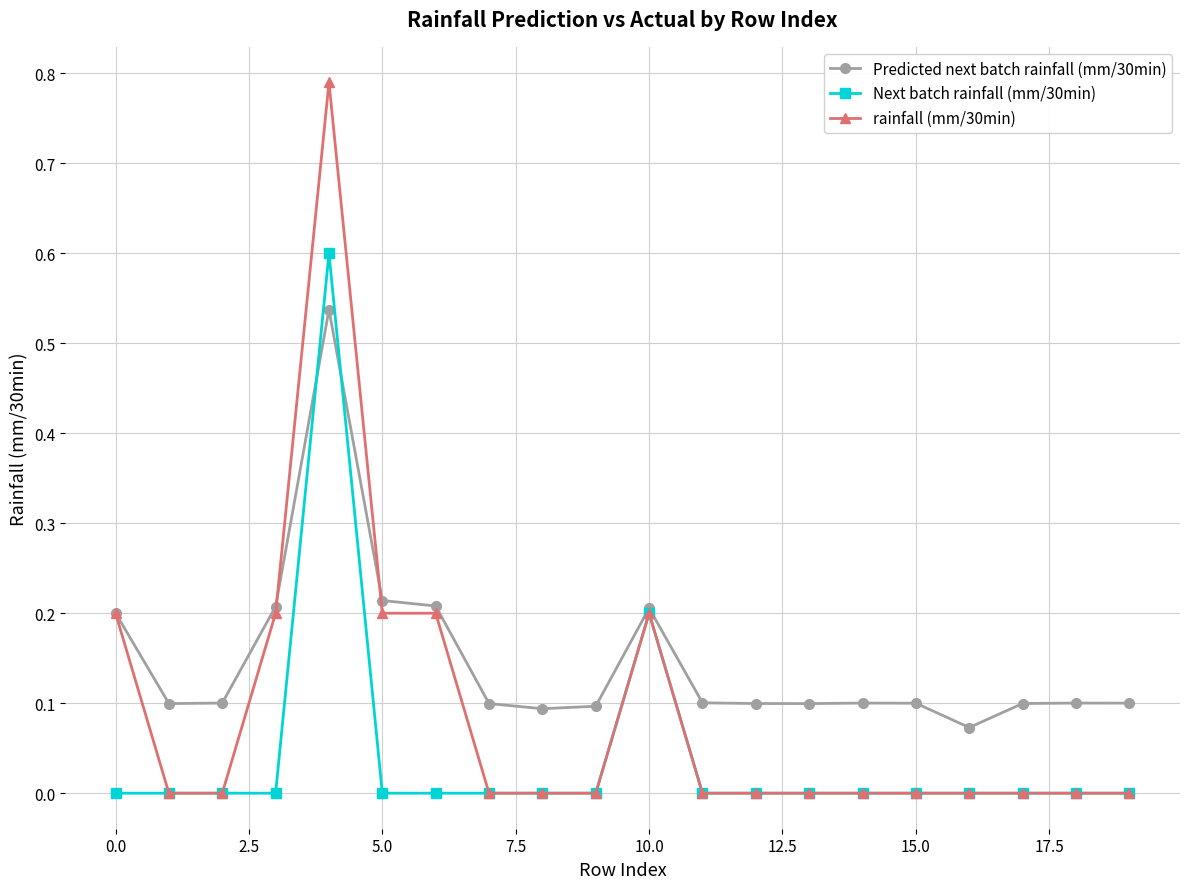

Rank the series by their maximum value, from highest to lowest.

rainfall (mm/30min), Next batch rainfall (mm/30min), Predicted next batch rainfall (mm/30min)